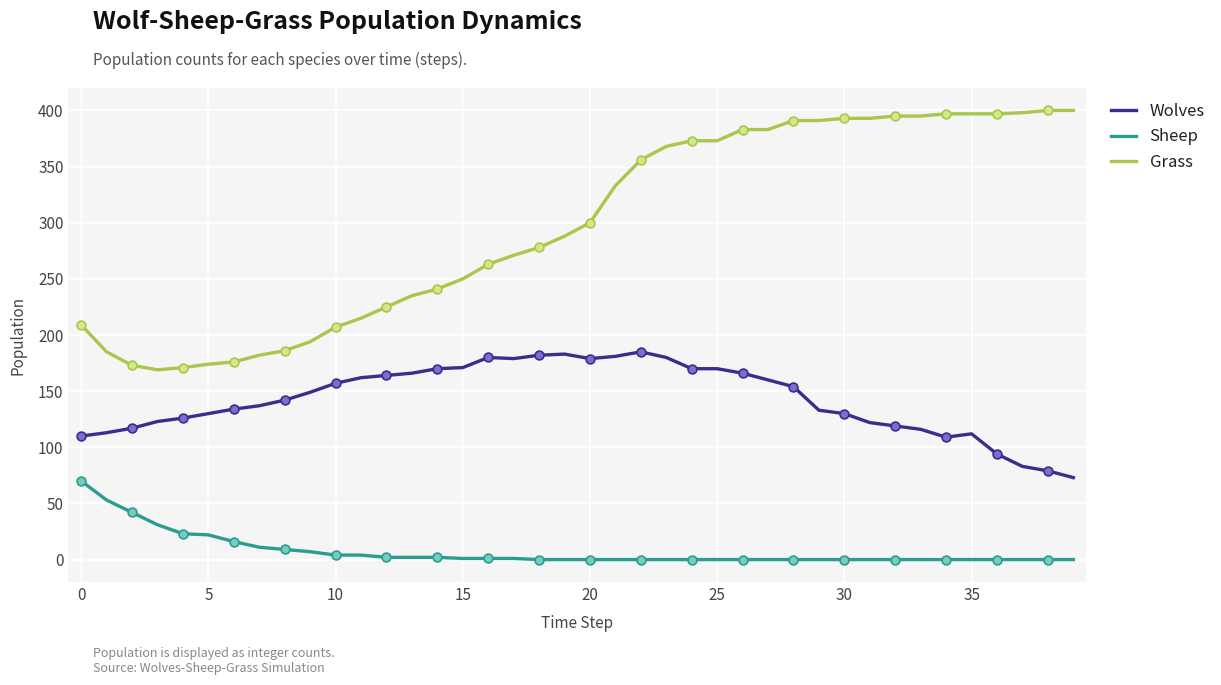

What are all the series names shown in the legend?

Wolves, Sheep, Grass